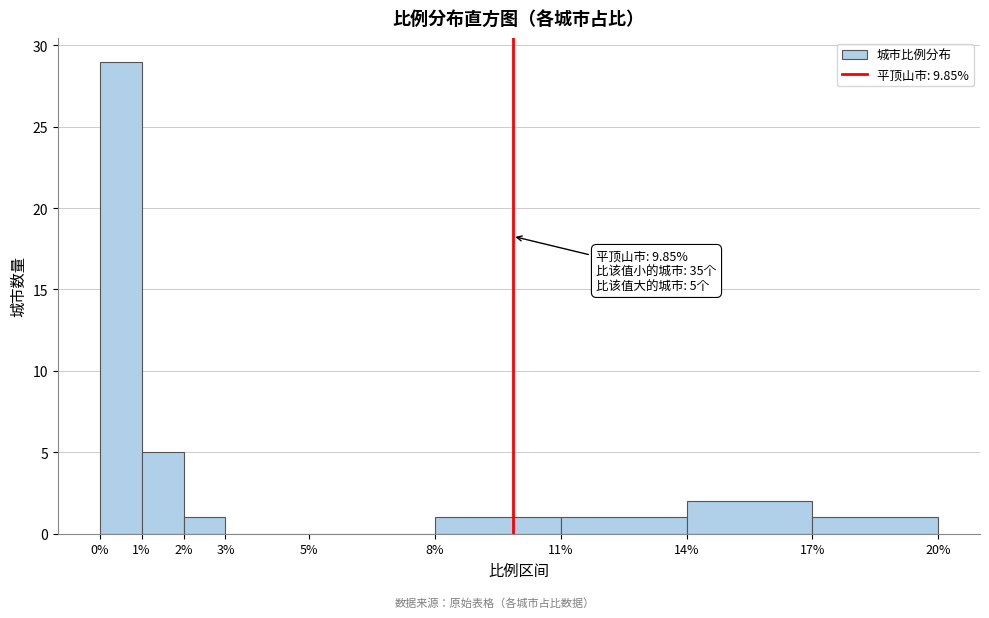

Over which range of the x-axis is the bar tallest?

0% to 1%